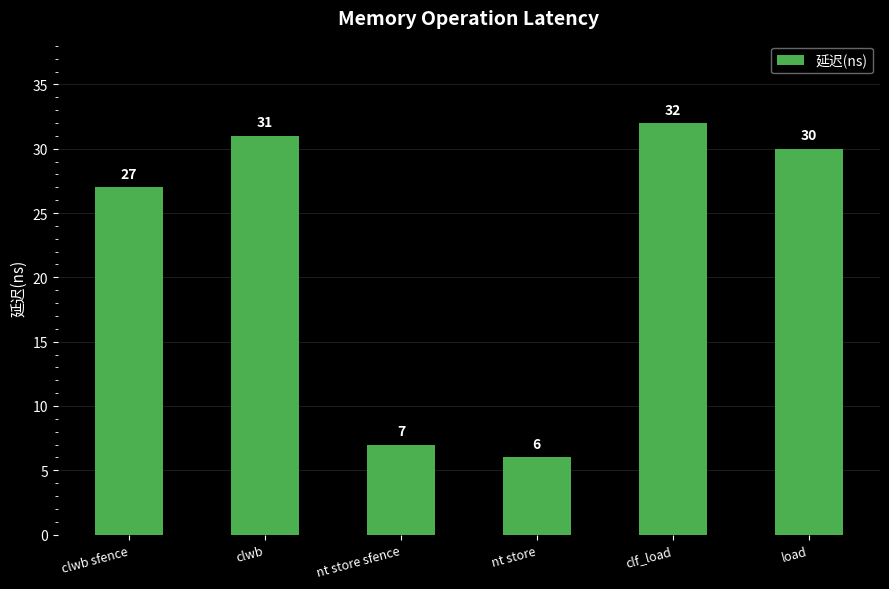

What is the greatest value displayed?

32